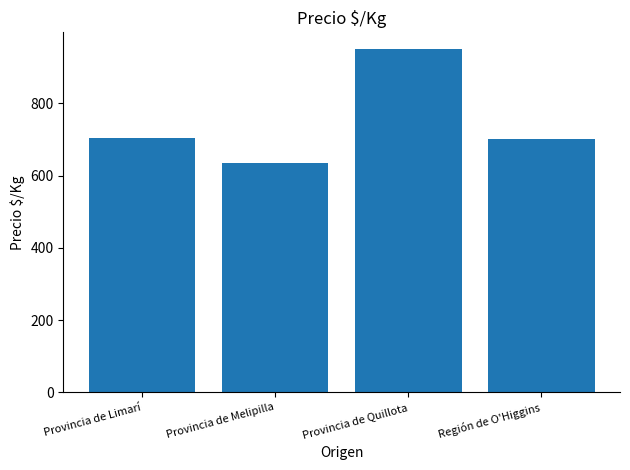

What is the difference between the values at Provincia de Limarí and Provincia de Melipilla?

68